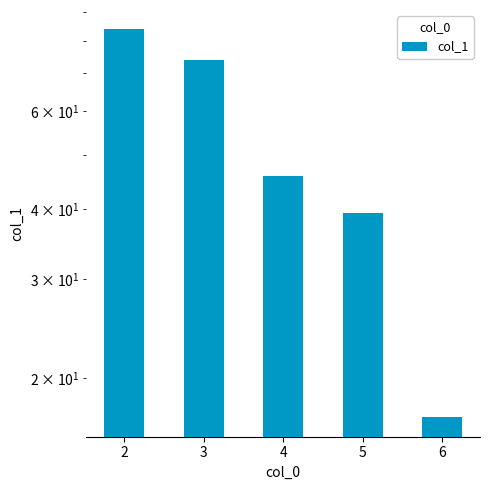

Which label corresponds to the smallest value in the chart?

6